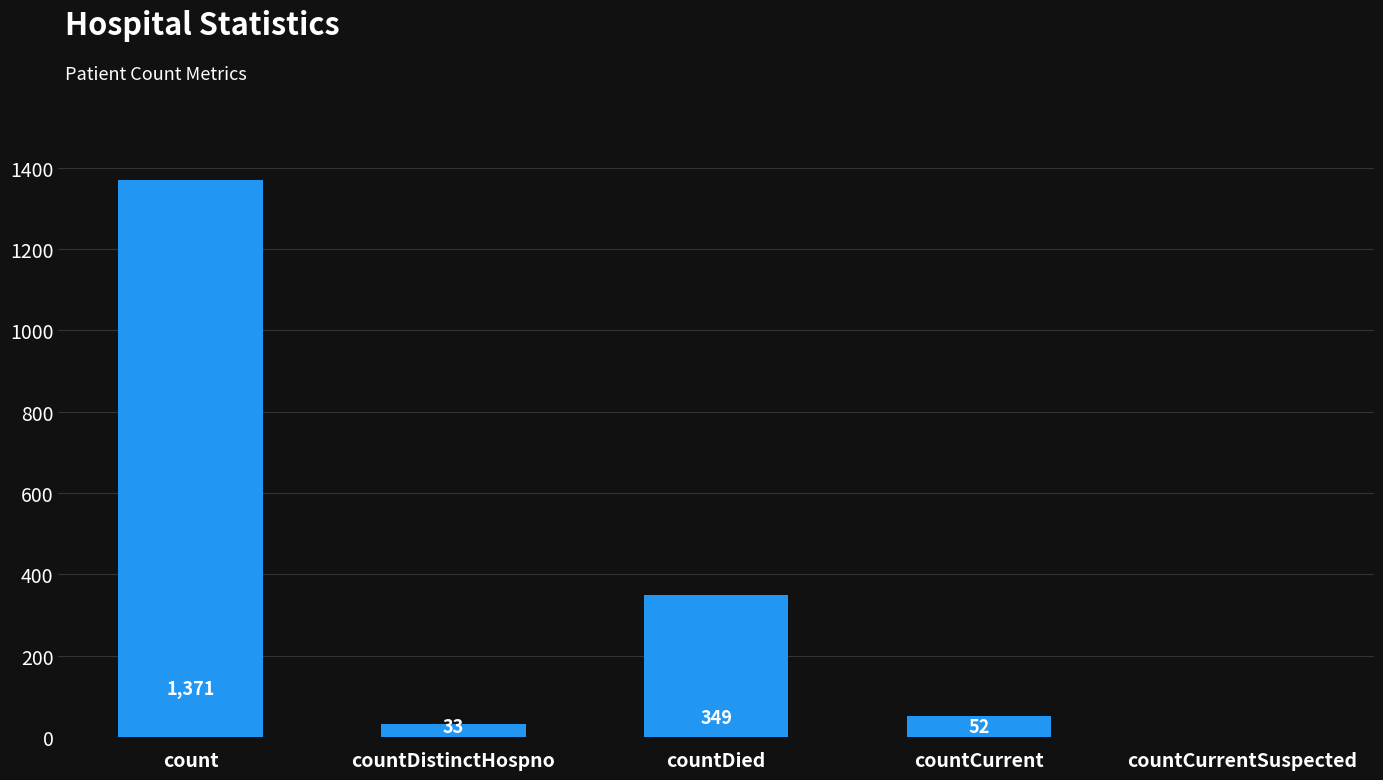

What is the greatest value displayed?

1371